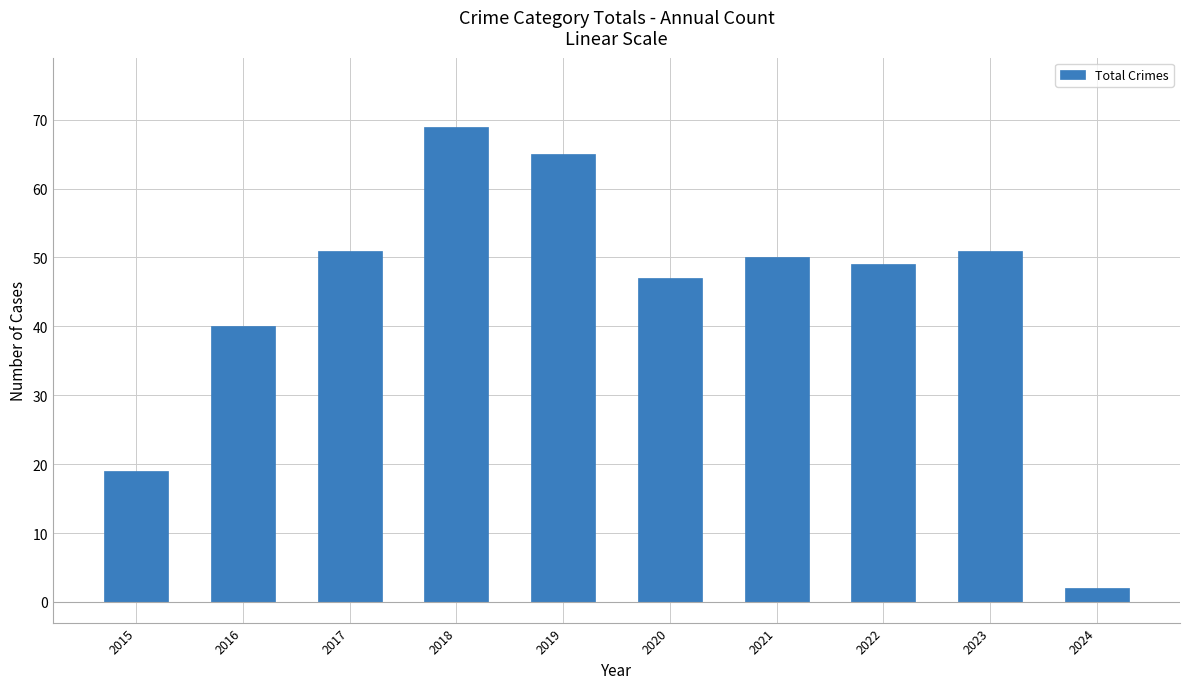

What is the difference between the values at 2015 and 2018?

50